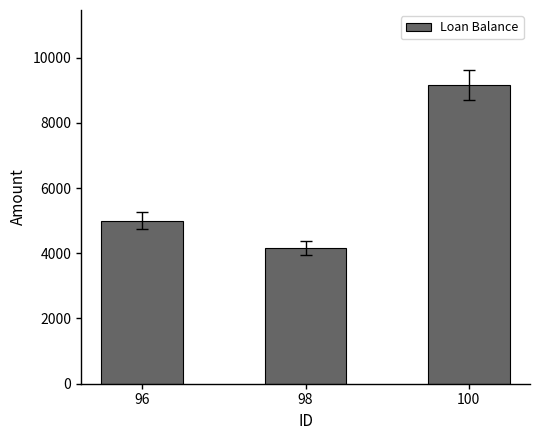

List the labels in order of value, largest first.

100, 96, 98